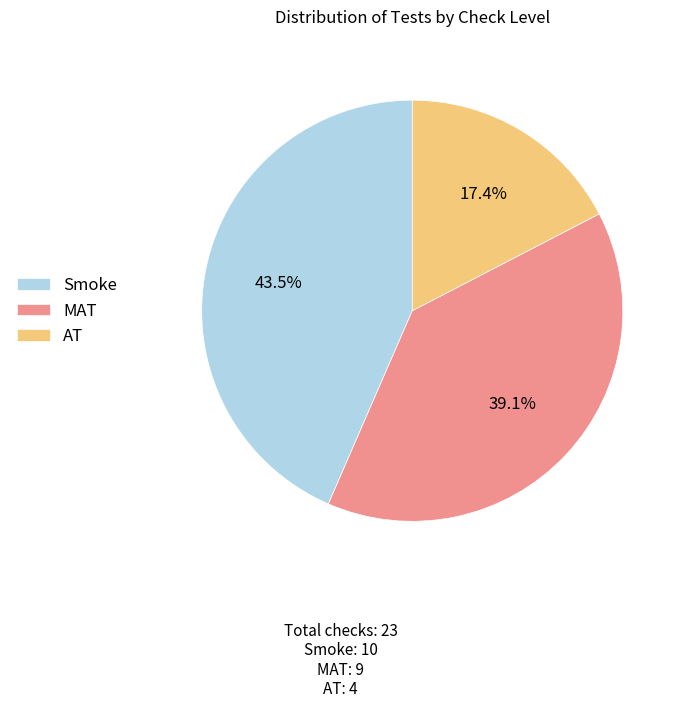

Rank the categories by value from highest to lowest.

Smoke, MAT, AT